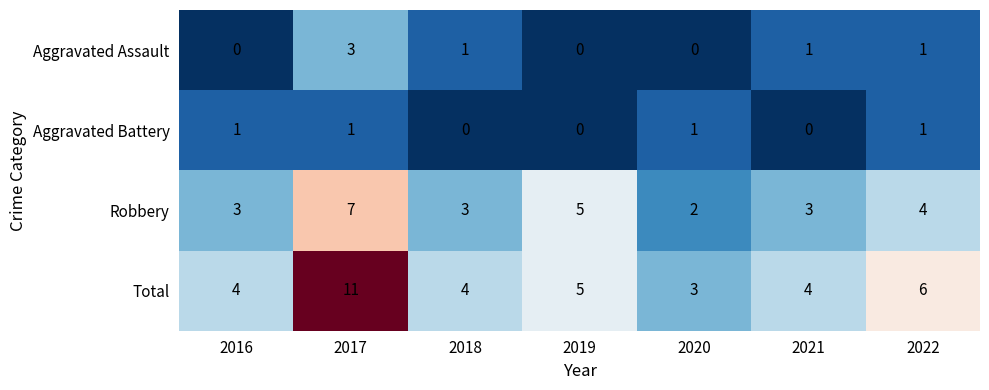

True or false: Aggravated Assault has a value of 1 at 2021.

True